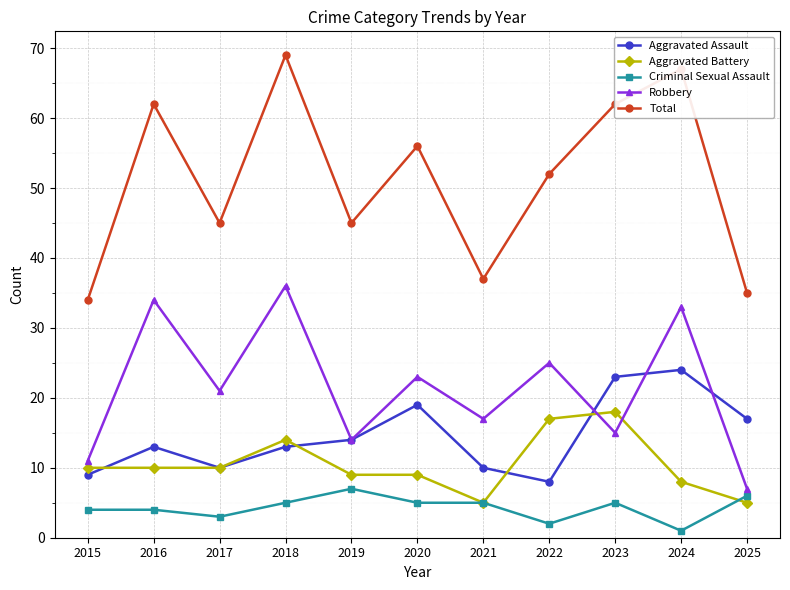

Which series changed the most between 2019 and 2023?

Total